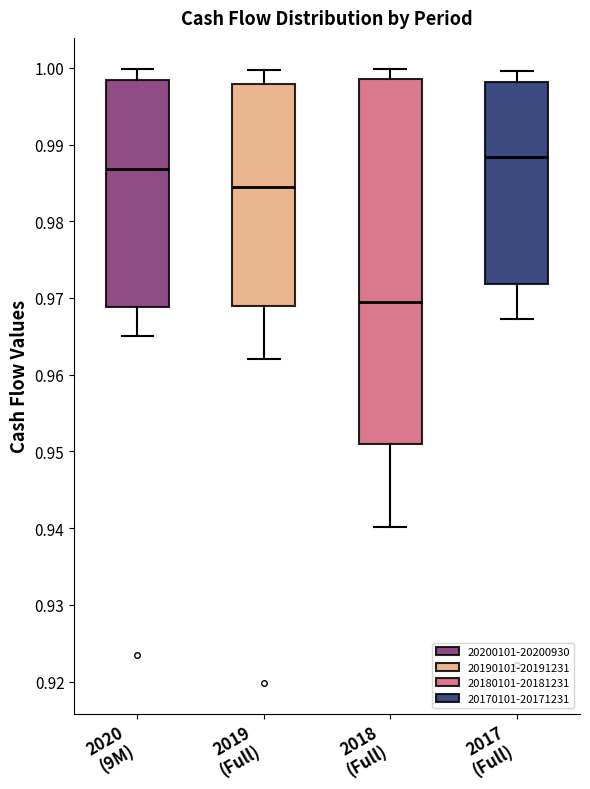

Reading left to right, transcribe this box plot: for each box, give where its median line is, the range the box spans, and where its two whiskers end, as read against the y-axis. The values are not printed on the chart, so give them approximately, as read against the axis.

2020 (9M): median 0.987, box 0.969 to 0.998, whiskers 0.965 to 1.000
2019 (Full): median 0.985, box 0.969 to 0.998, whiskers 0.962 to 1.000
2018 (Full): median 0.970, box 0.951 to 0.999, whiskers 0.940 to 1.000
2017 (Full): median 0.988, box 0.972 to 0.998, whiskers 0.967 to 1.000